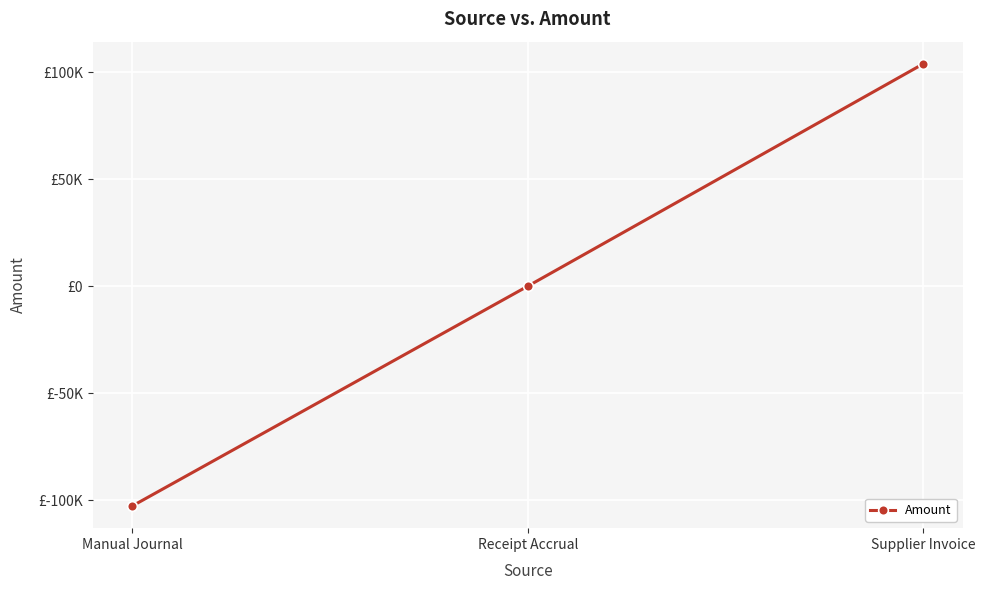

How many values are above zero?

1